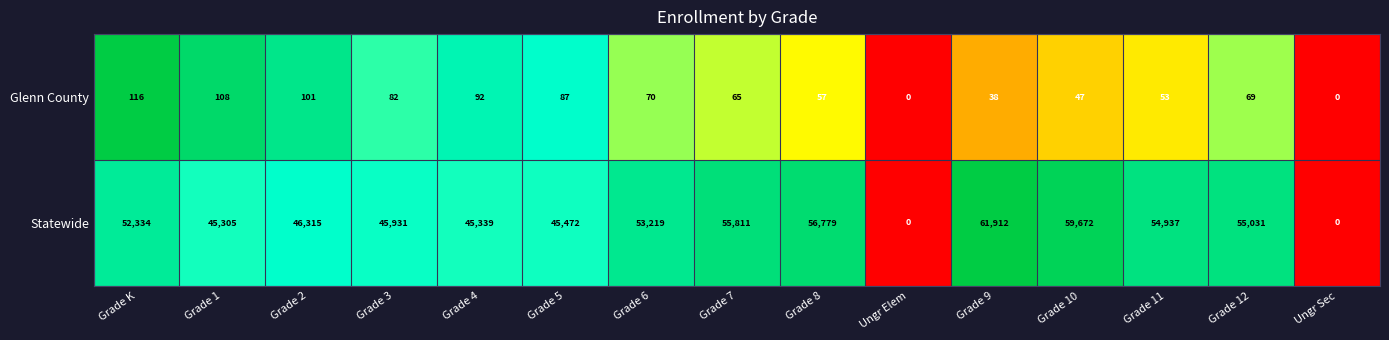

At which category is the sum across all series the highest?

Grade 9